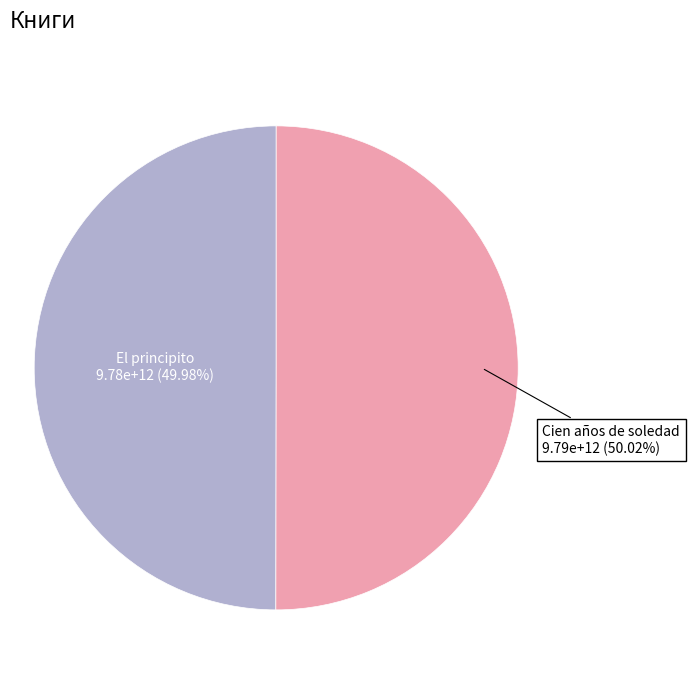

To the nearest percent, what is the average slice percentage?

50%